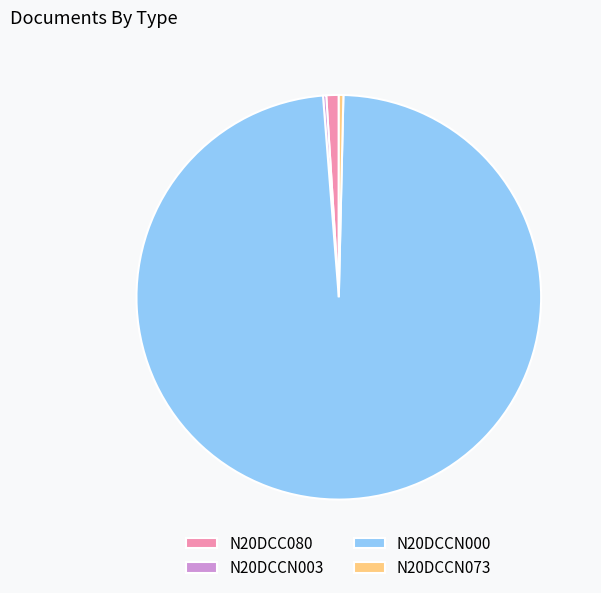

Does N20DCCN000 account for over 50% of the chart?

Yes